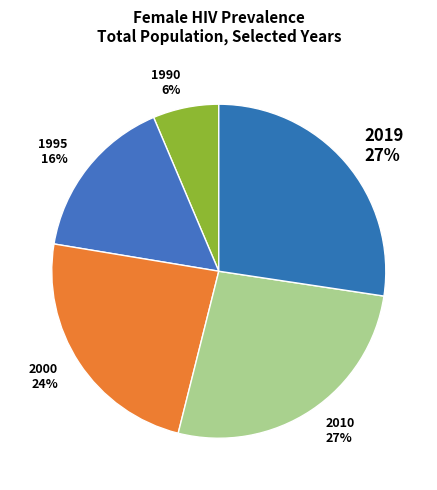

Combined, do 1990 6% and 2019 27% account for over 50%?

No